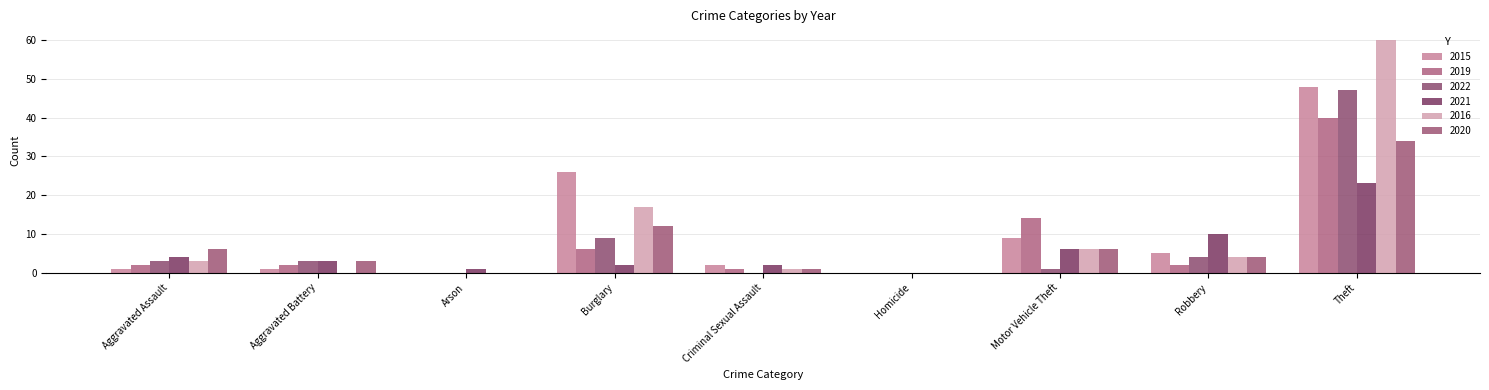

How many groups of bars are there?

9